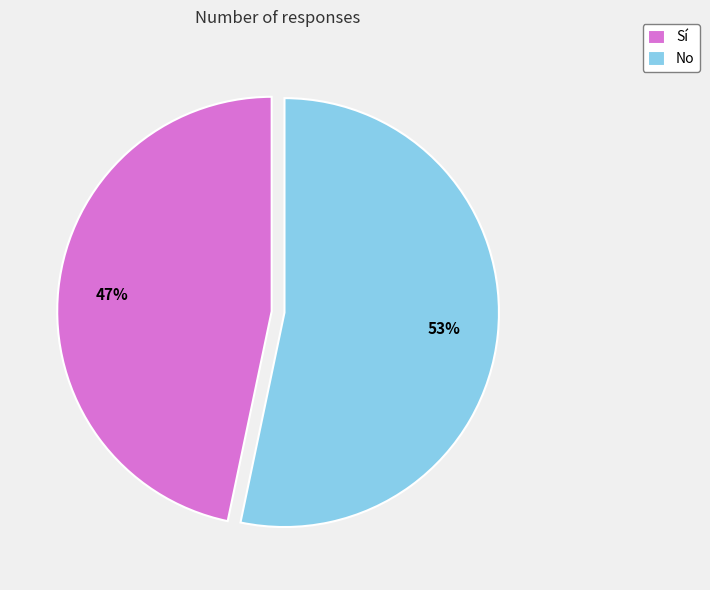

Count the number of slices in the pie.

2